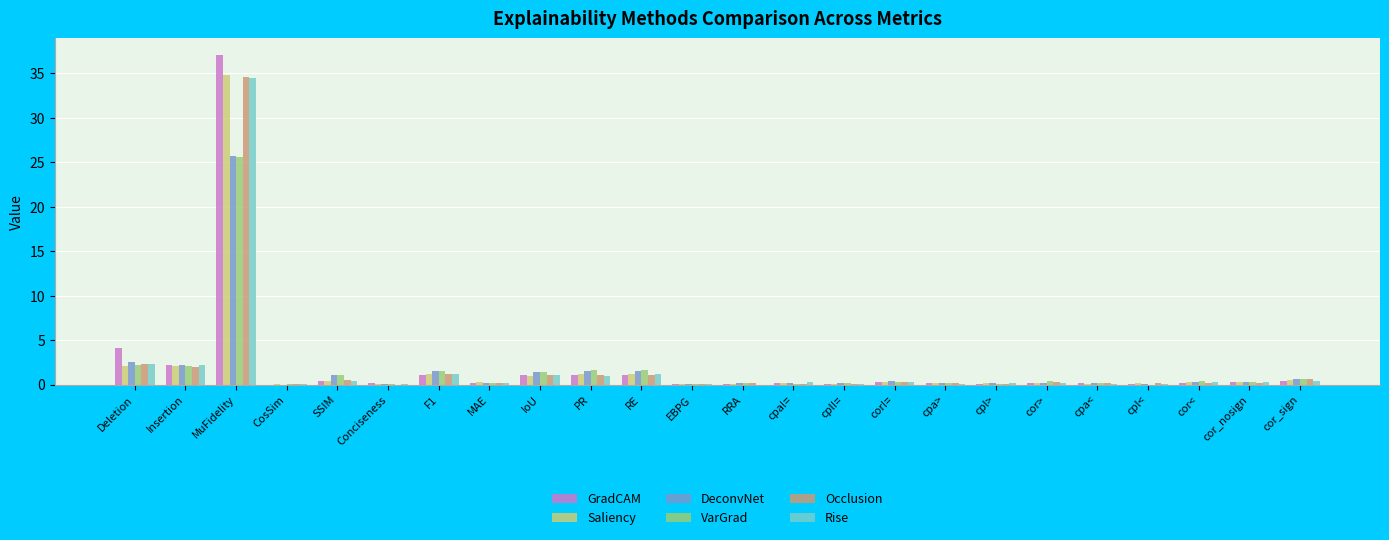

The GradCAM series shows 60.7 at MuFidelity. True or false?

False